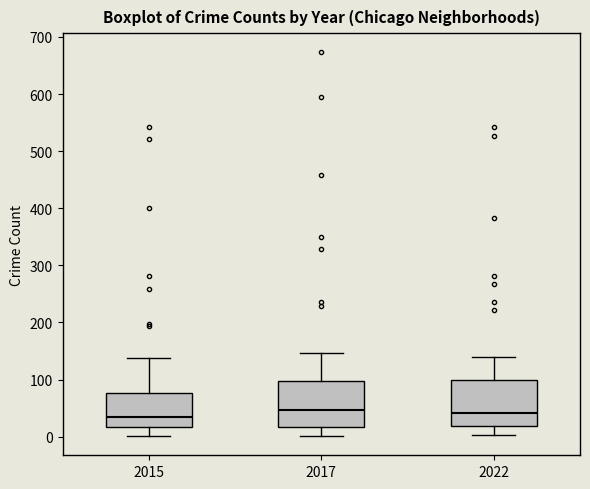

Reading left to right, read every box against the y-axis: the position of its median line, the range the box covers, and the ends of its whiskers. The values are not printed on the chart, so give them approximately, as read against the axis.

2015: median 30, box 20 to 80, whiskers 0 to 140
2017: median 50, box 20 to 100, whiskers 0 to 150
2022: median 40, box 20 to 100, whiskers 0 to 140